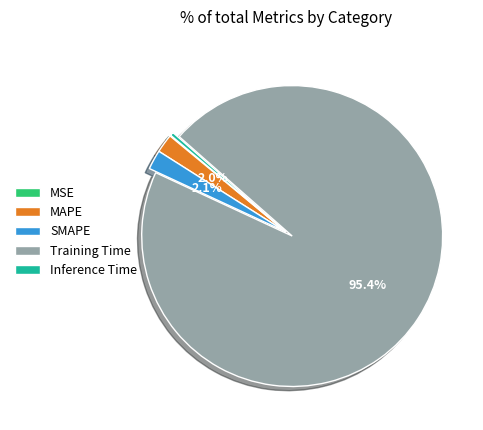

To the nearest percent, what portion does Training Time represent?

95%